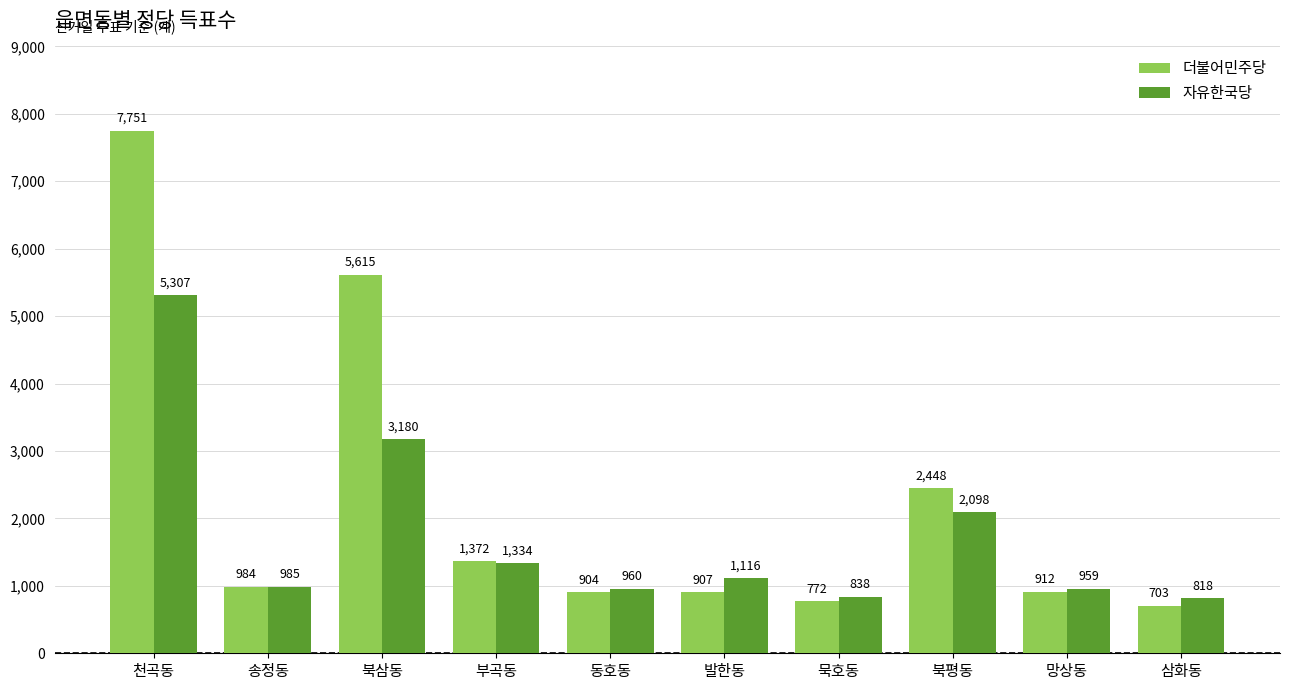

What is the label of the 3rd bar from the left?

북삼동